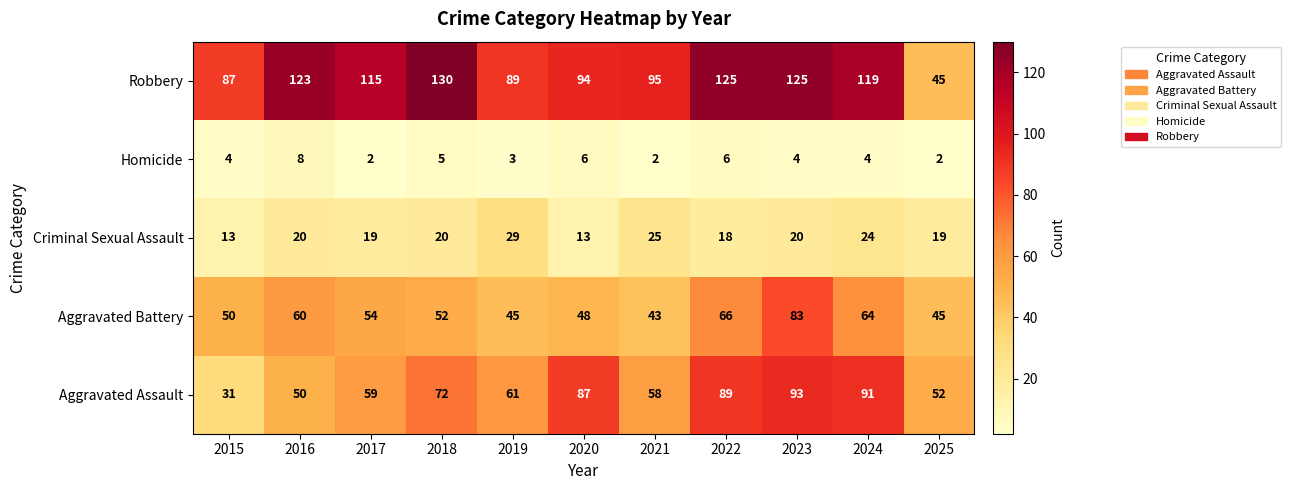

Which series changed the most between 2015 and 2020?

Aggravated Assault